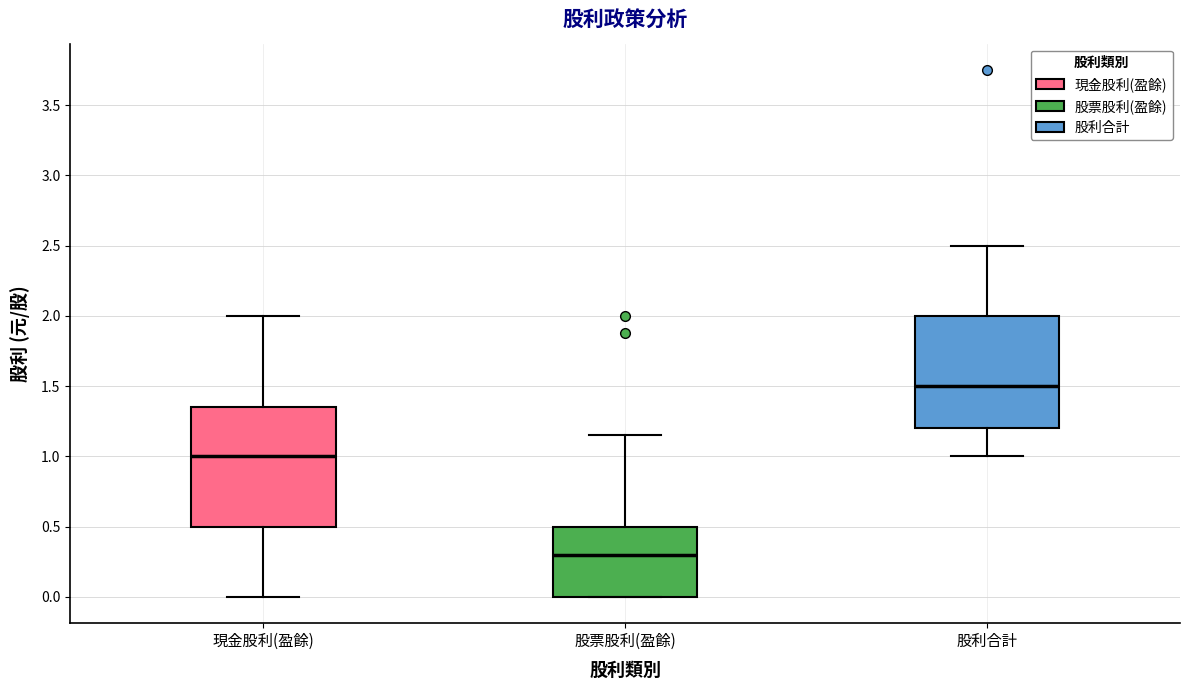

Where is the upper edge of the box for 股票股利(盈餘) on the y-axis? The values are not printed on the chart, so give them approximately, as read against the axis.

0.50